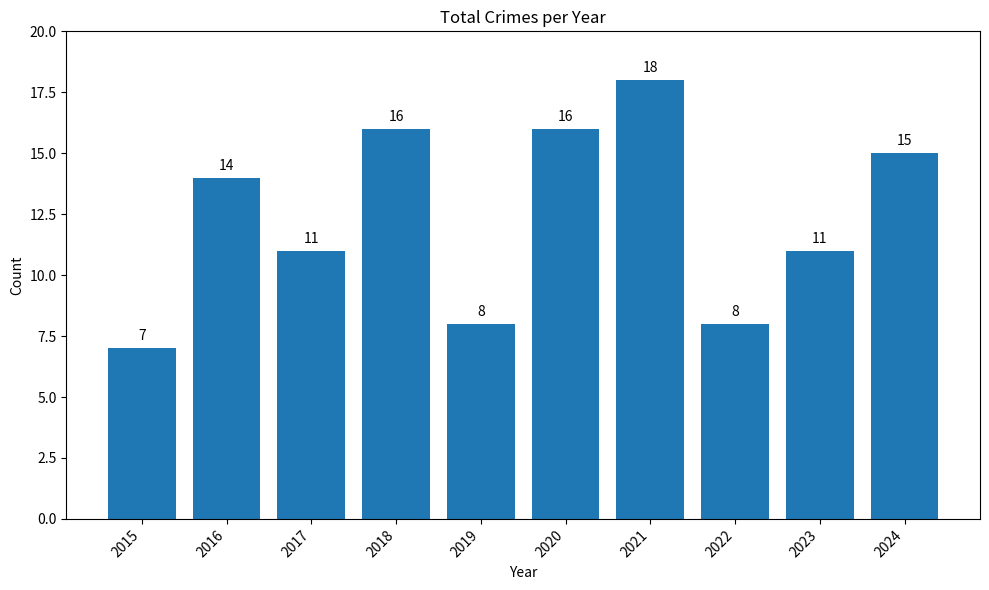

Between 2024 and 2018, which is larger?

2018